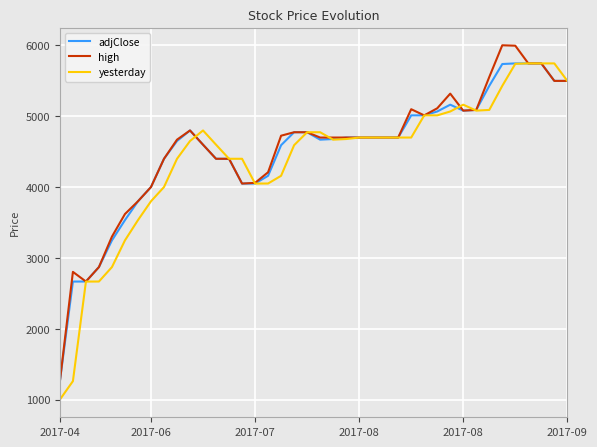

What is the lowest value of the adjClose series?

1260